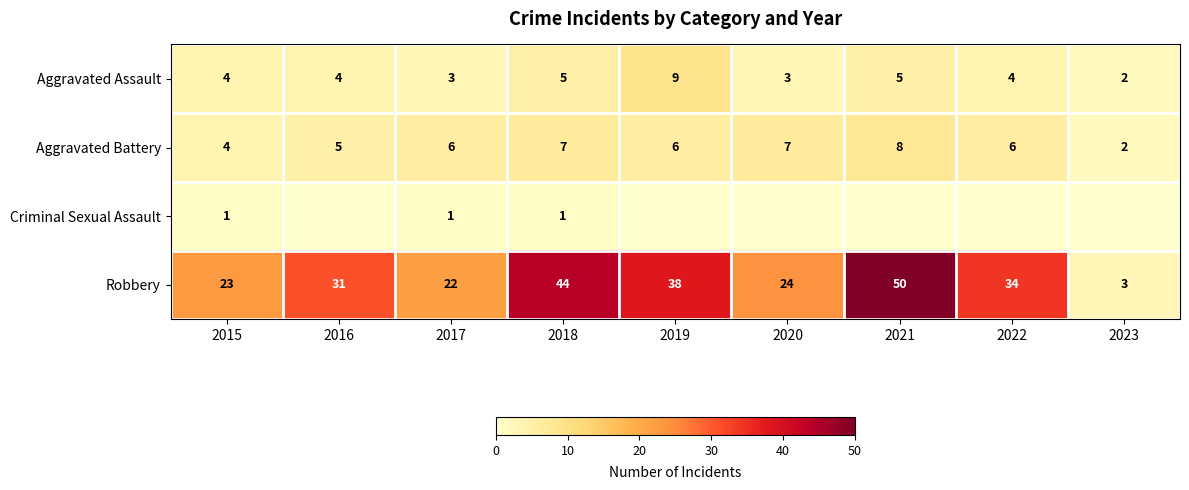

Which label corresponds to the smallest value in the chart?

2016